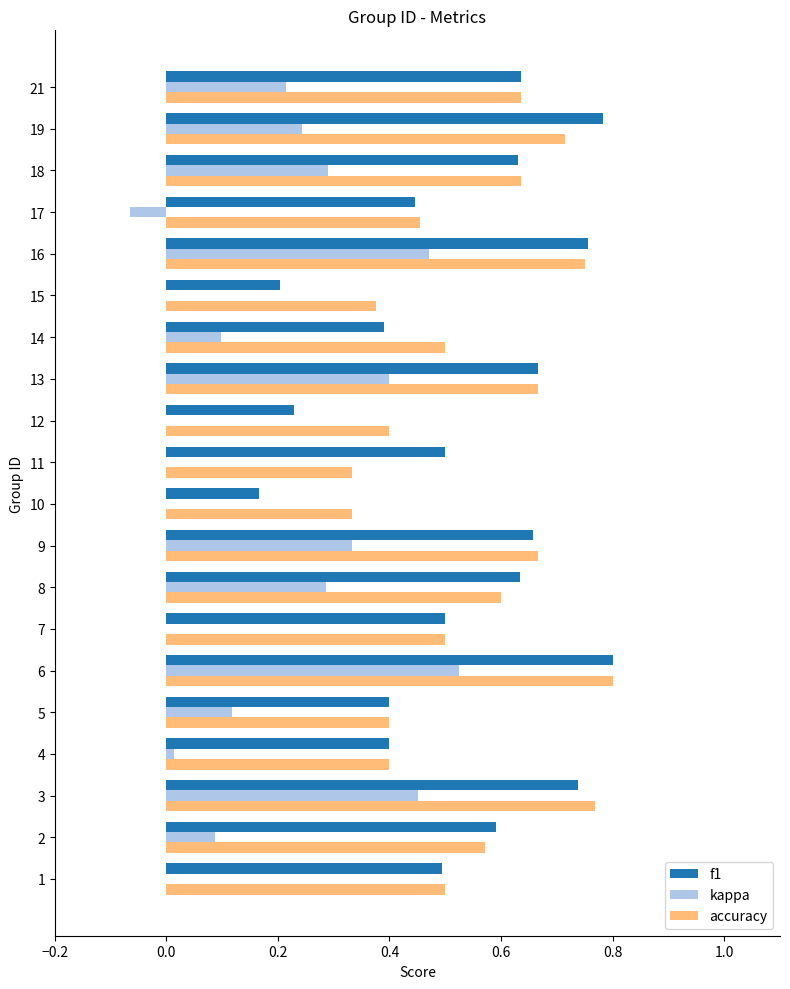

The value of f1 at 19 is 0.8. True or false?

True